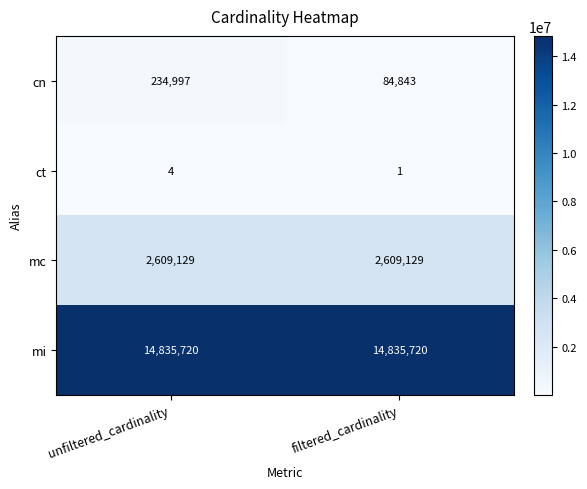

What is the average value of the cn series?

159920